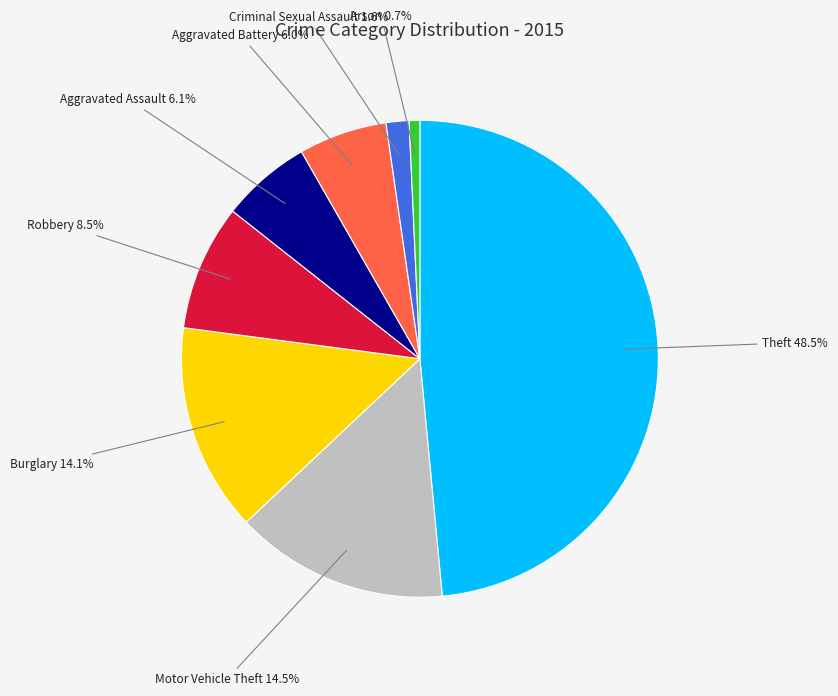

Does Aggravated Assault represent more than half of the total?

No